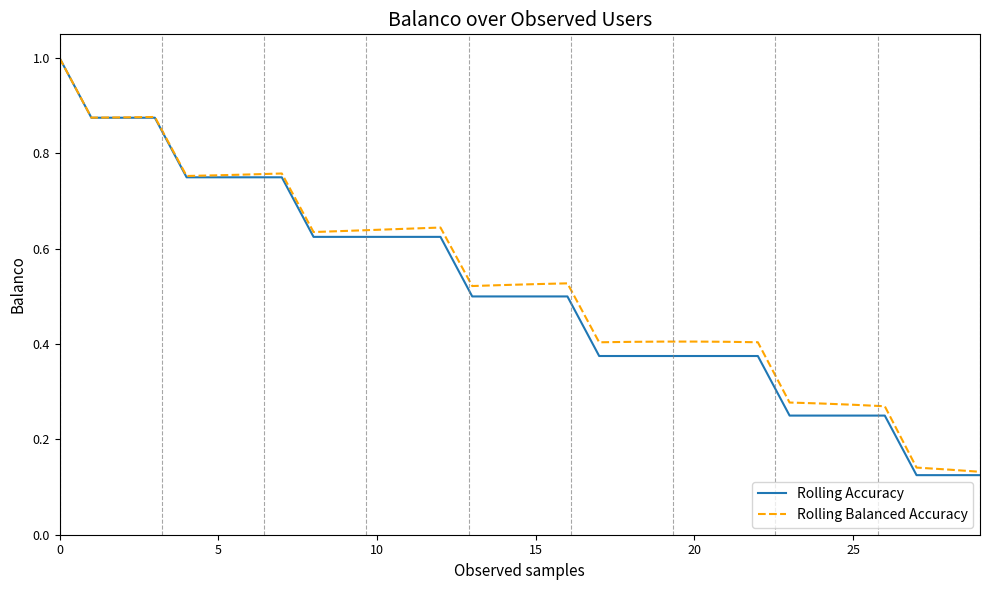

Which series has the widest spread of values?

Rolling Accuracy